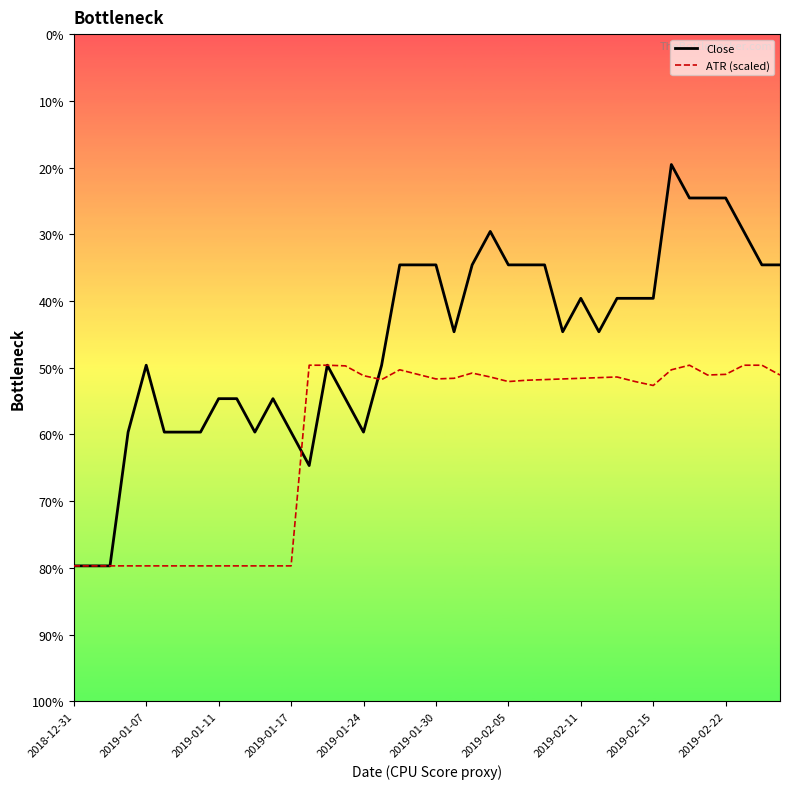

What are all the series names shown in the legend?

Close, ATR (scaled)